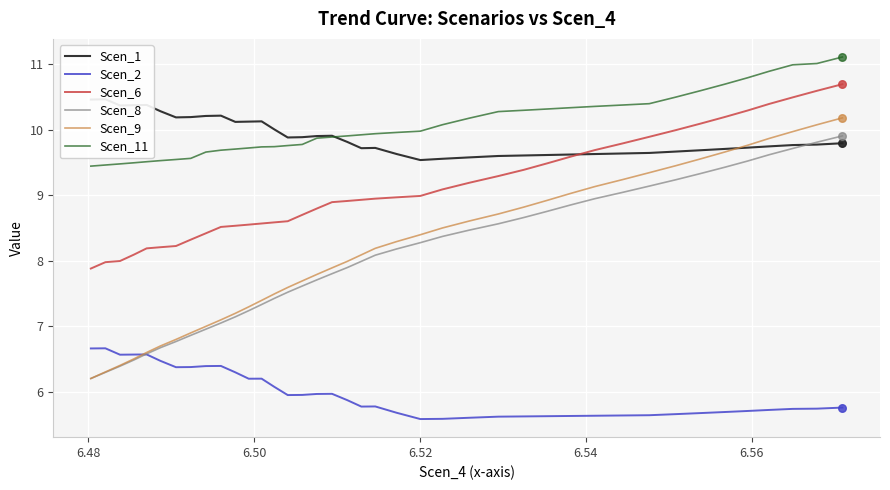

Which series reaches the maximum Y coordinate?

Scen_11